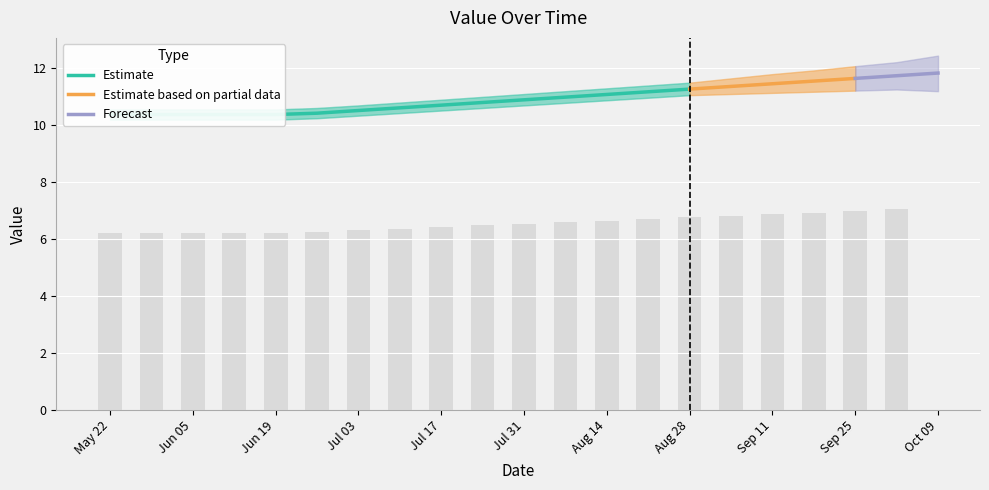

What is the maximum value for Estimate based on partial data?

11.6